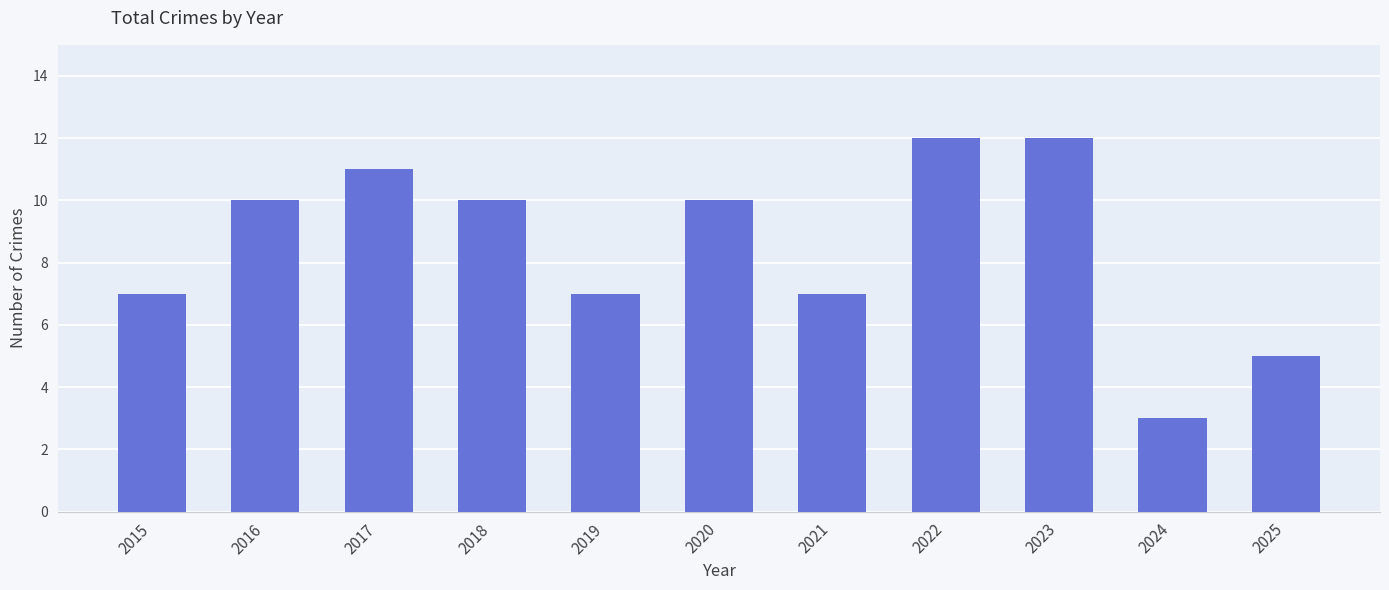

What is the ratio of the value at 2023 to the value at 2022?

1.0